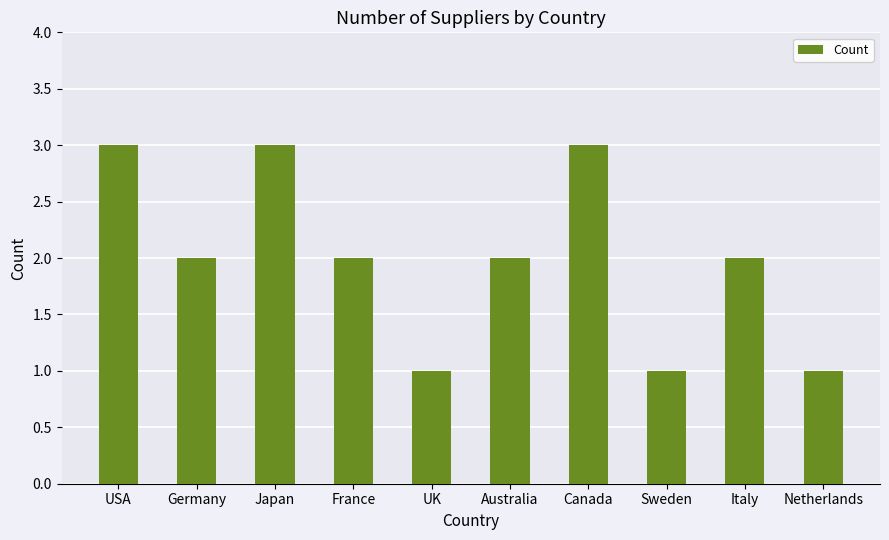

The chart shows a value of 1 at Sweden. True or false?

True